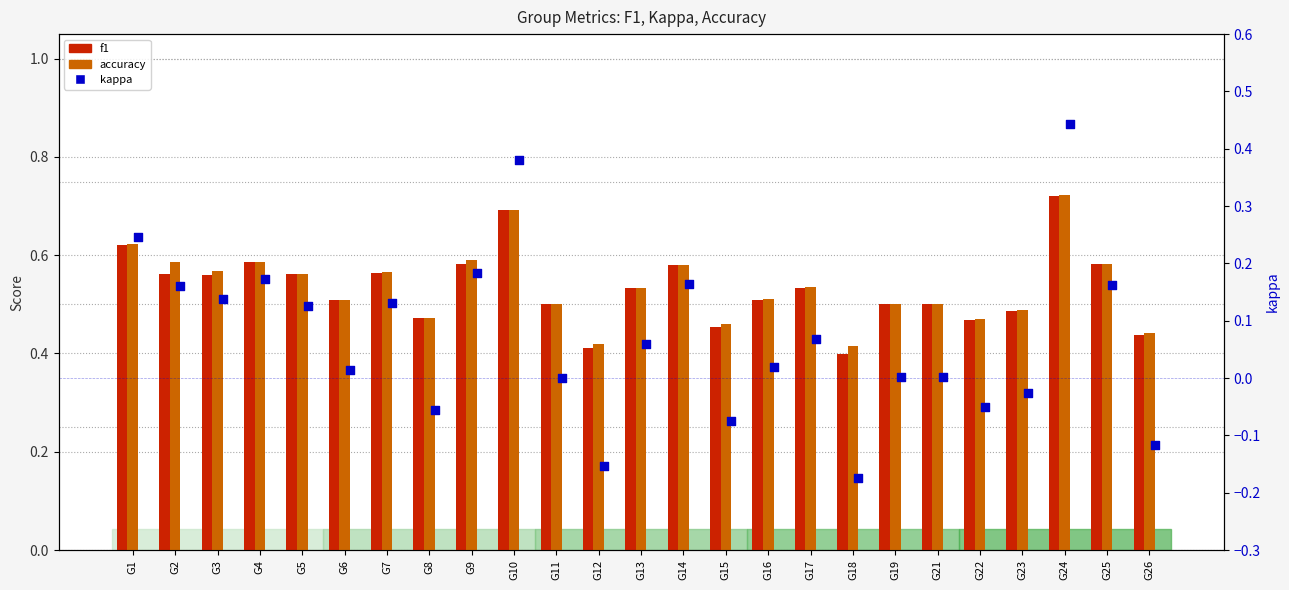

At which category is the sum across all series the highest?

G24